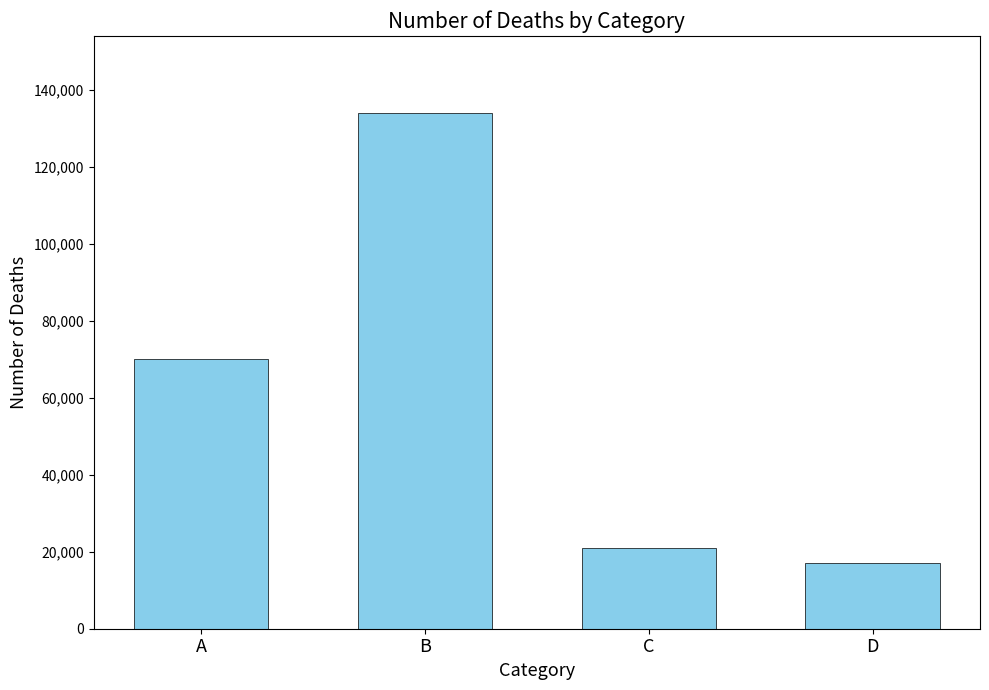

The chart shows a value of 37481 at C. True or false?

False